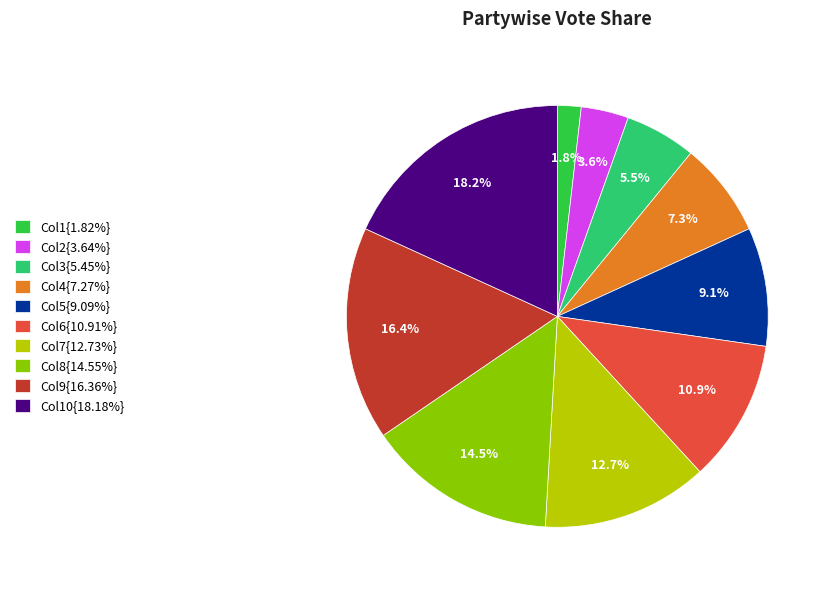

How many slices are in this pie chart?

10